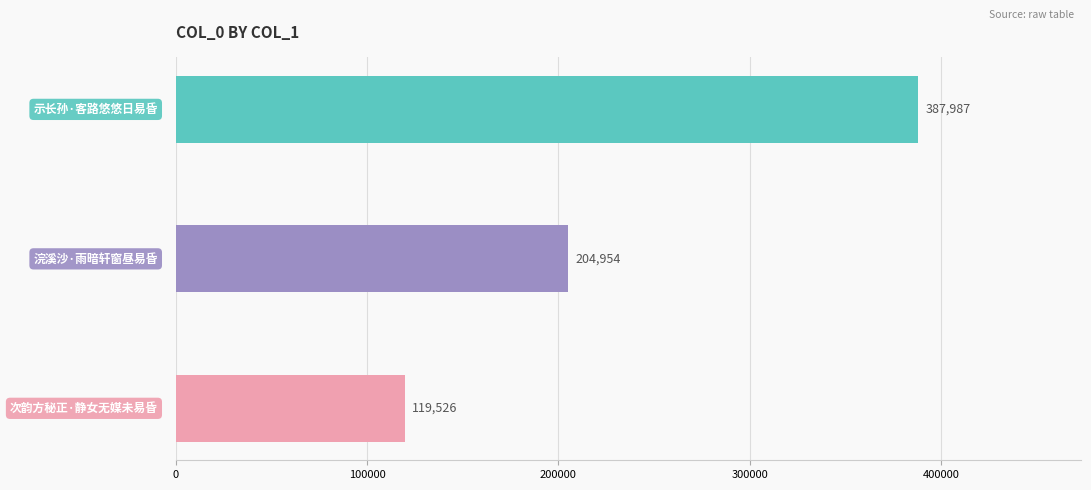

How many distinct data groups are displayed?

1